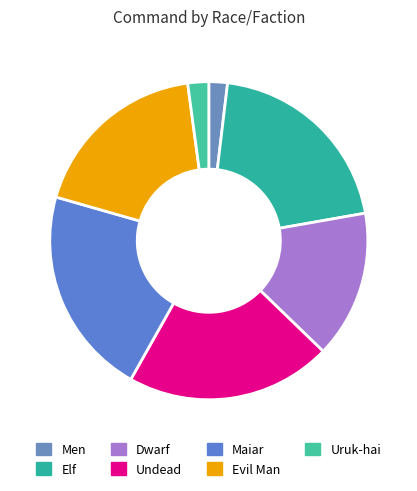

Is Maiar the majority of the pie?

No